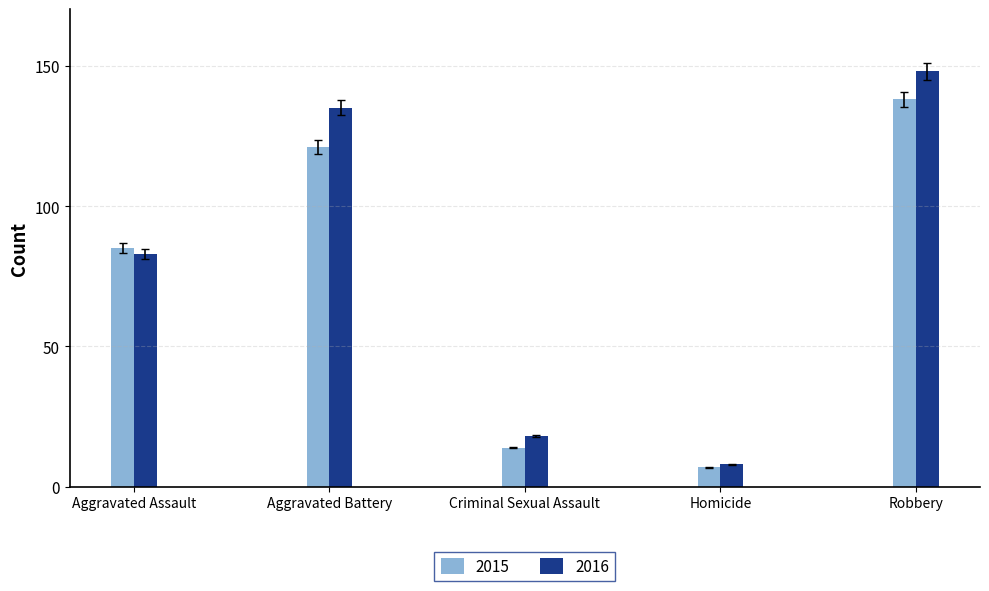

List the series in order of their overall mean, lowest first.

2015, 2016